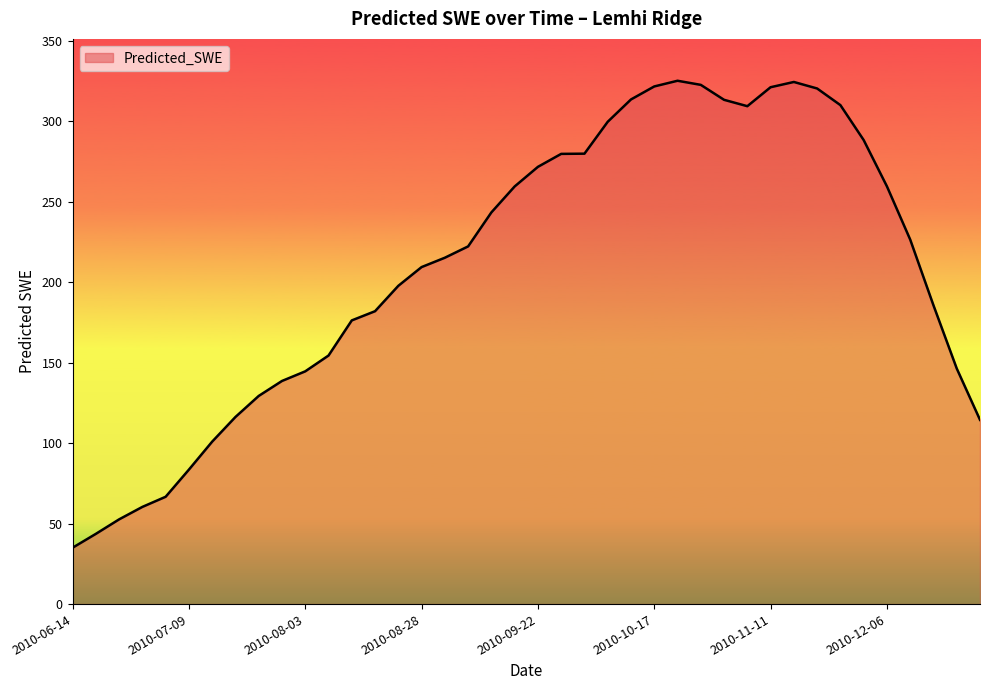

Does the chart display data point markers on the line(s)?

No